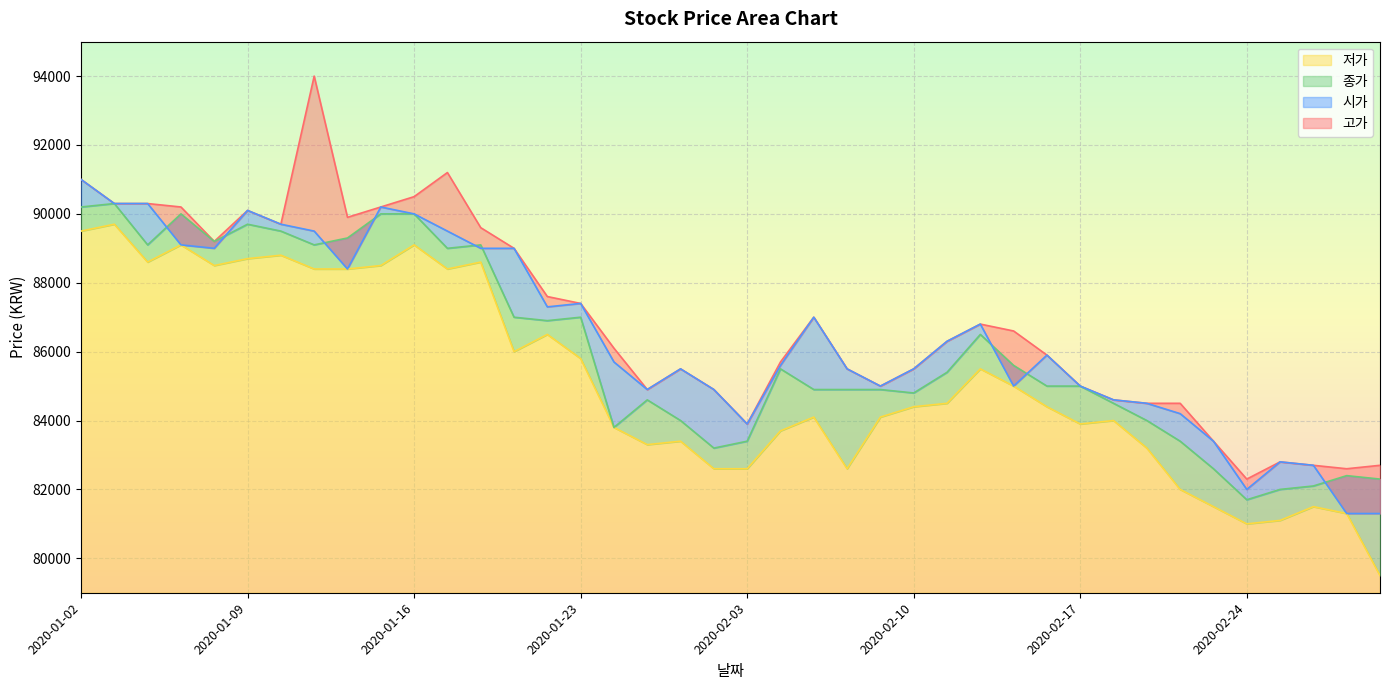

Where is the first local maximum for 저가?

2020-01-03